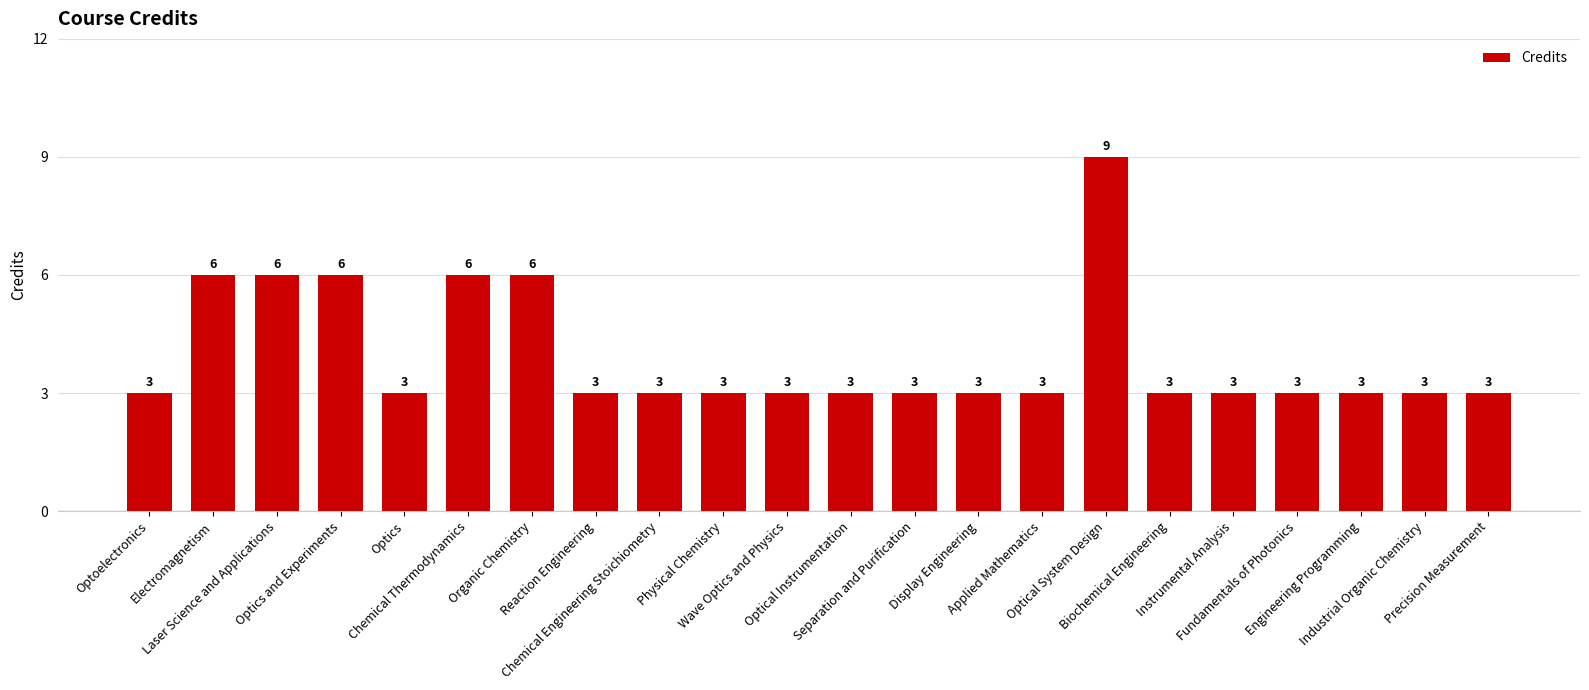

How many values are between 3 and 6?

21